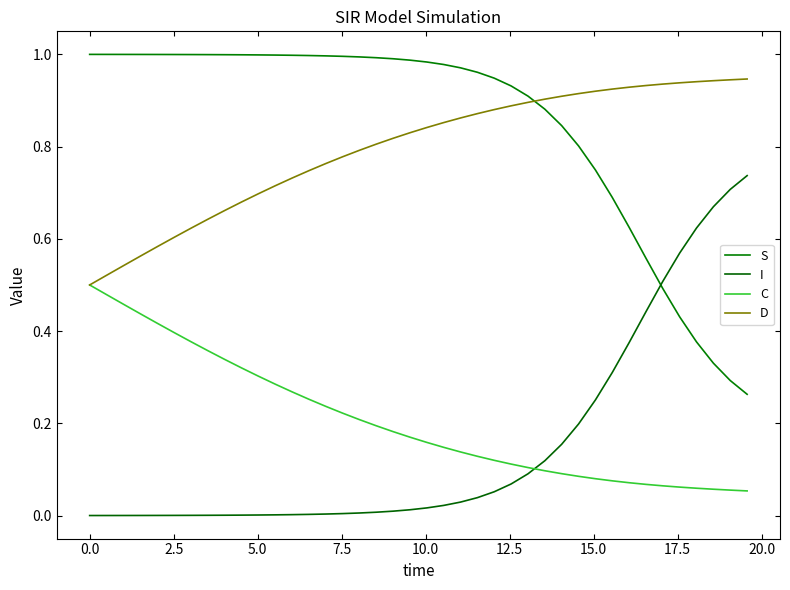

What are all the series names shown in the legend?

S, I, C, D